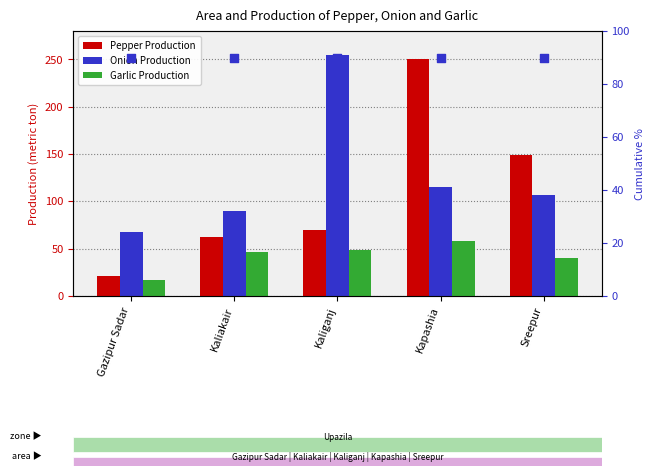

Which series has the largest total across all categories?

Onion Production